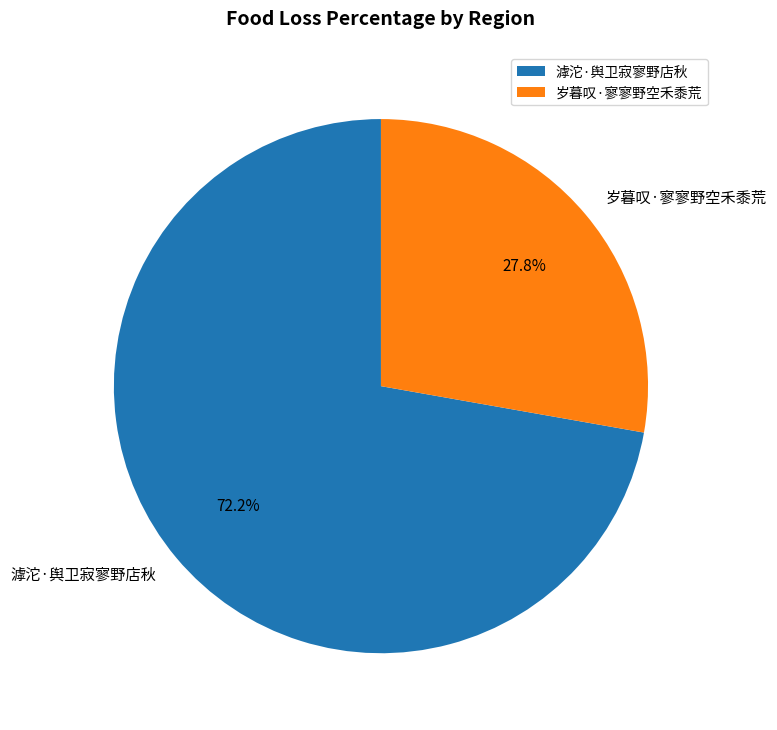

What is the total percentage of 岁暮叹·寥寥野空禾黍荒 and 滹沱·舆卫寂寥野店秋?

100.0%